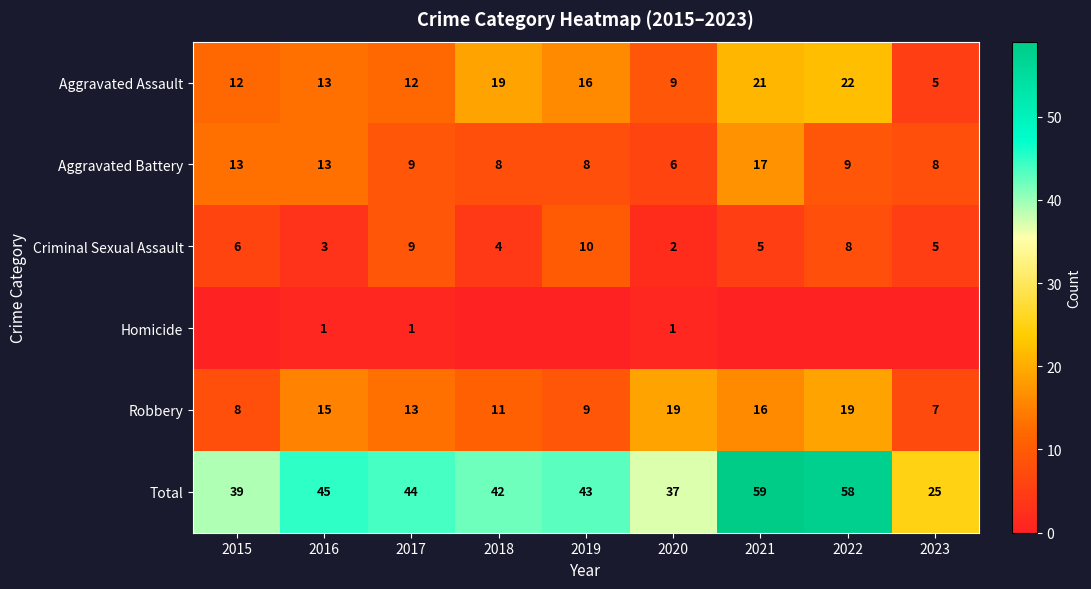

Is the value of Homicide at 2020 greater than the value of Aggravated Battery at 2020?

No